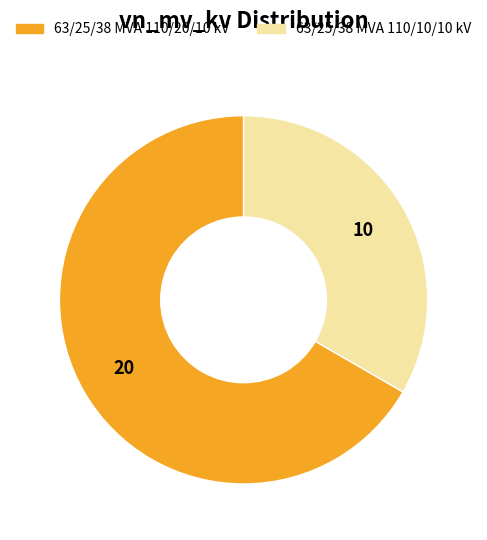

Does 63/25/38 MVA 110/10/10 kV account for over 50% of the chart?

No